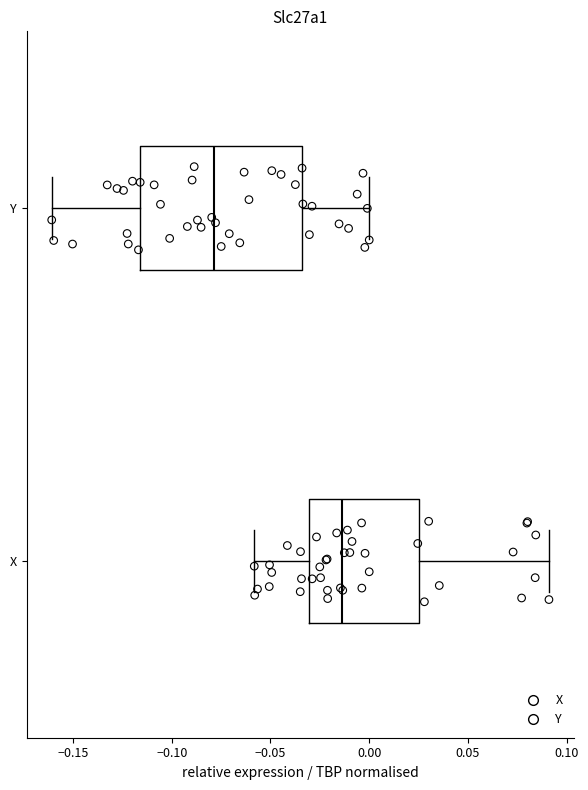

Which box has the furthest to the left median line?

Y